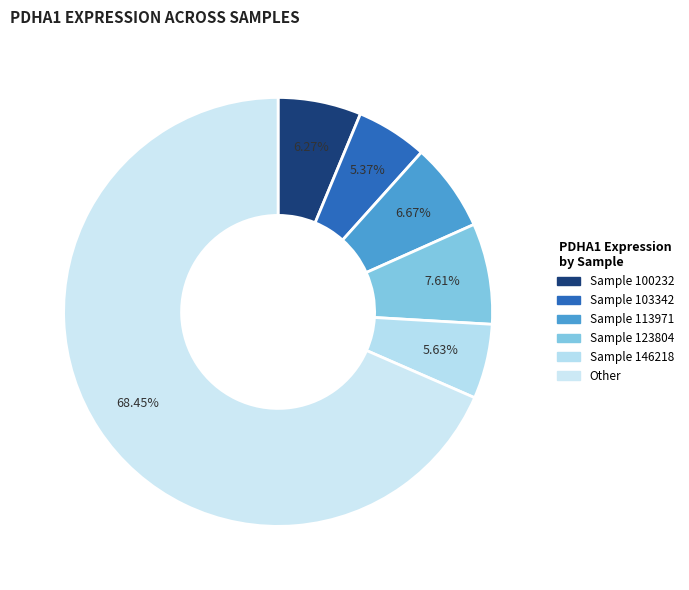

How many slices are in this pie chart?

6